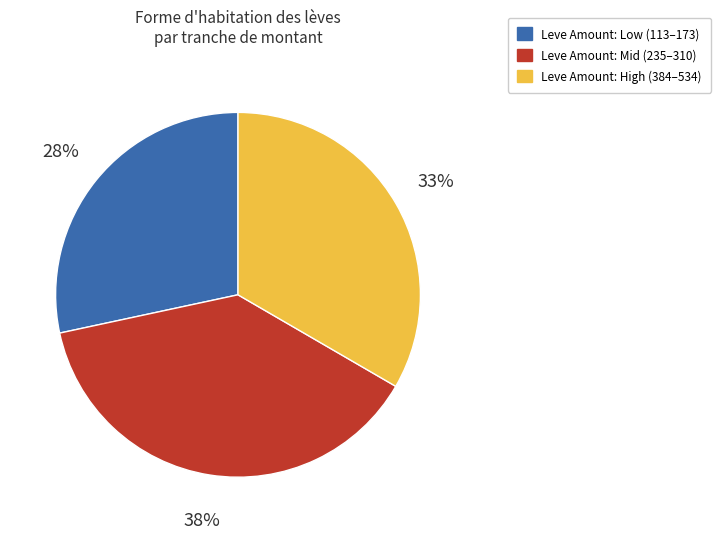

Is there any slice that represents more than half of the pie?

No